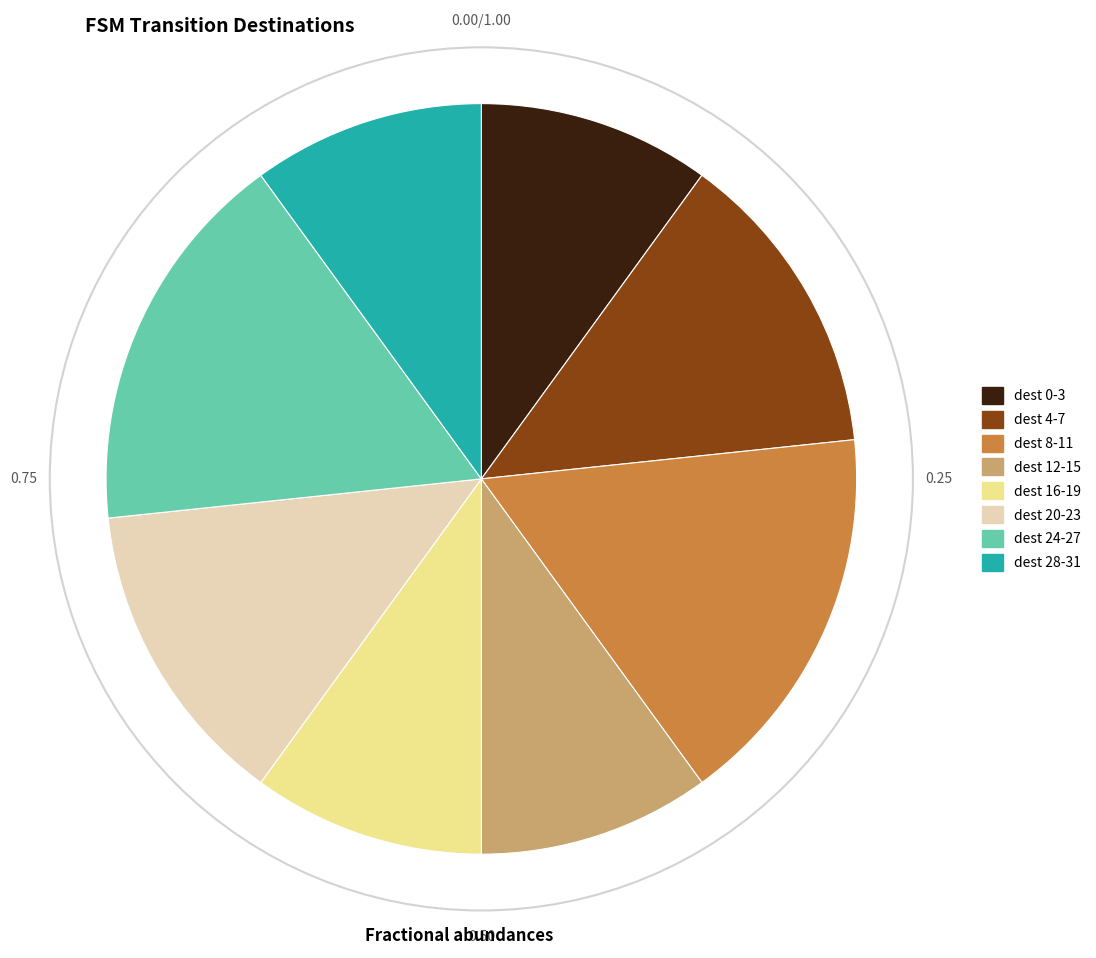

Do dest 16-19 and dest 24-27 together represent more than half of the pie?

No